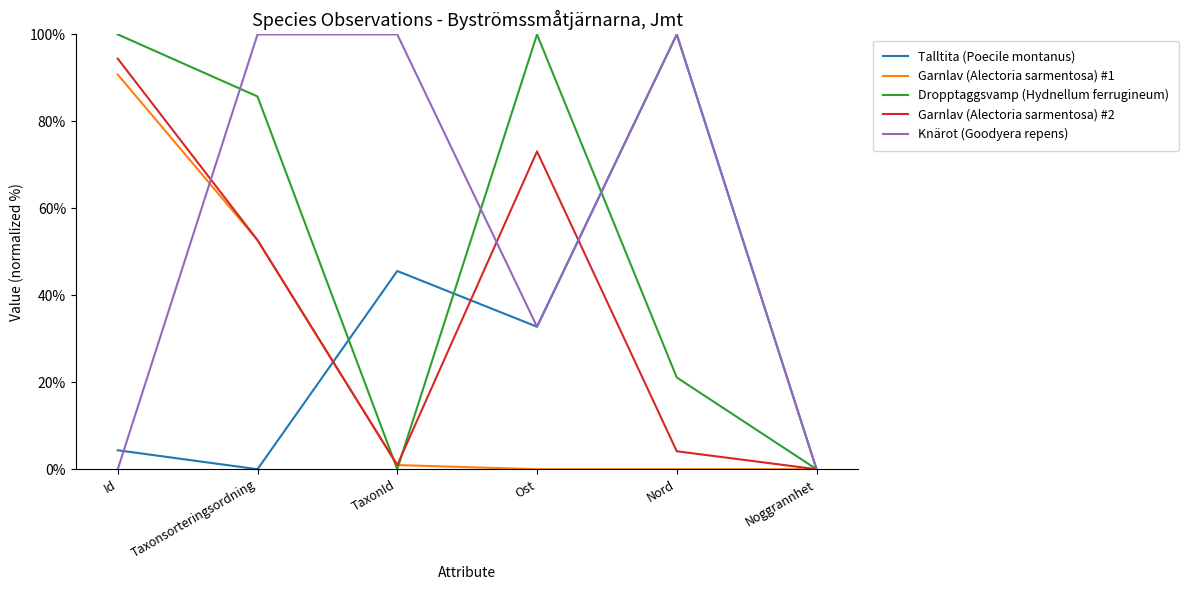

What is the difference between the second highest and second lowest values in the Talltita (Poecile montanus) series?

45.6